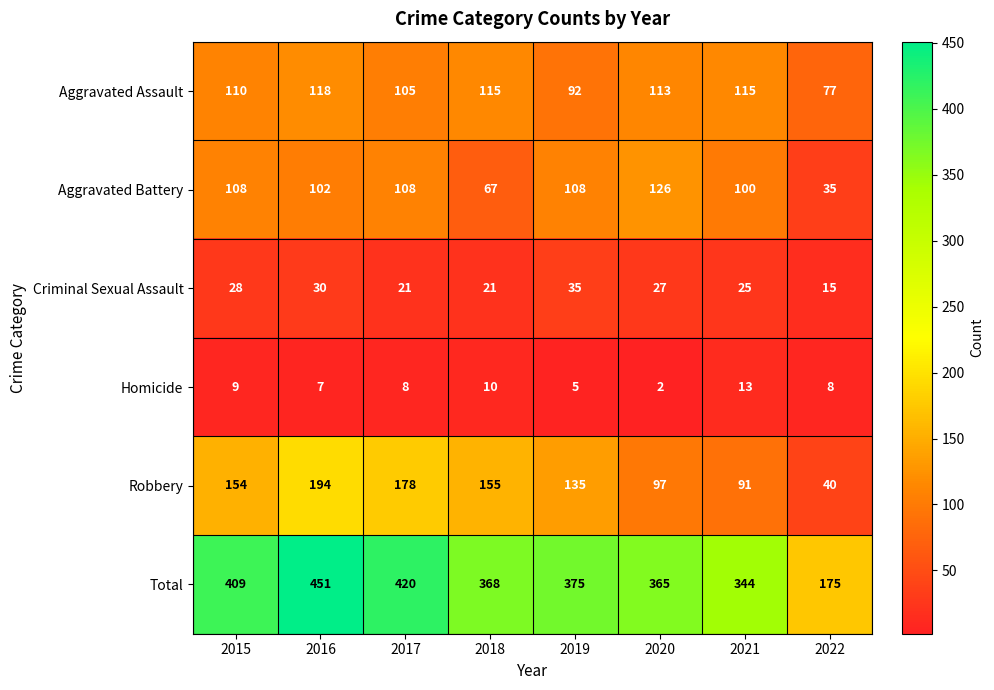

The value of Robbery at 2017 is 178. True or false?

True